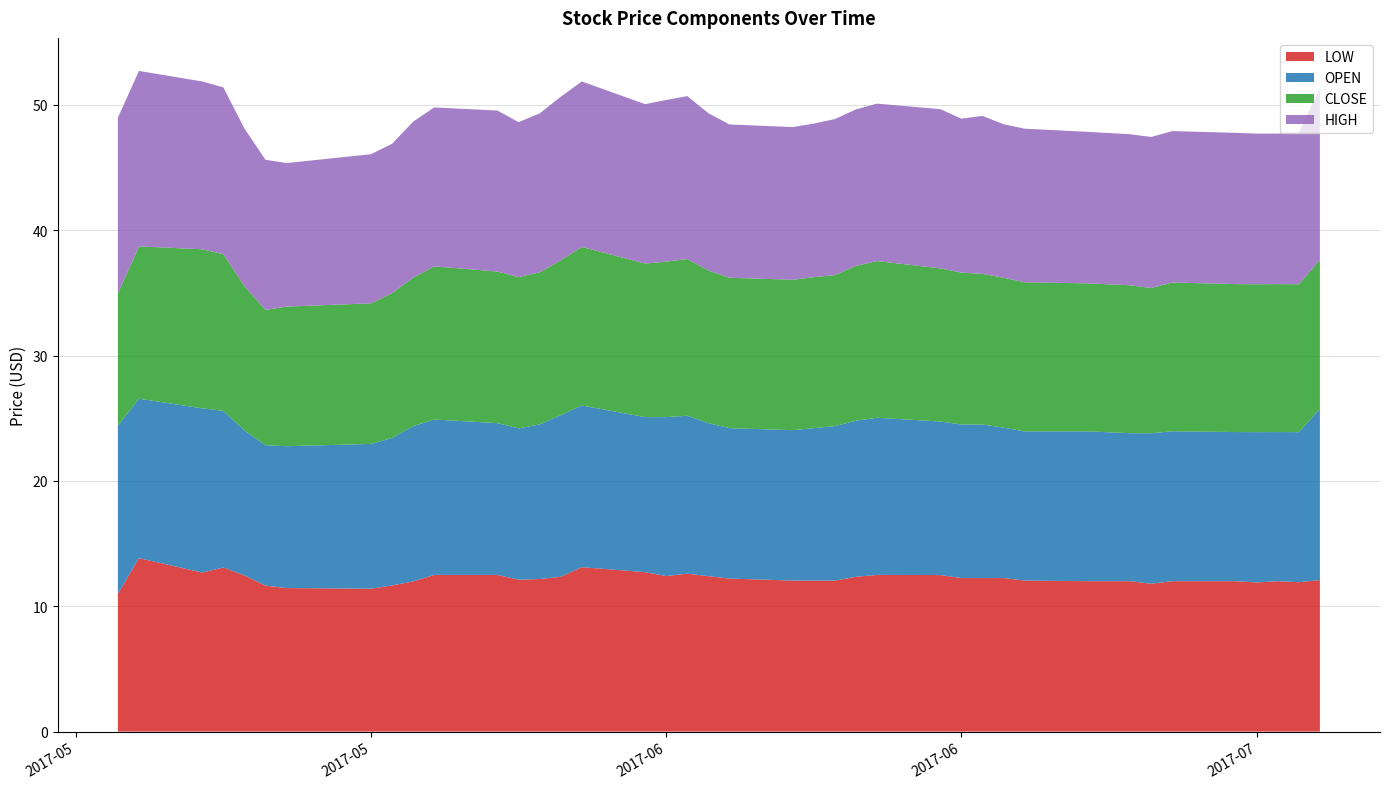

Reading left to right, what are all the values shown in this chart?

LOW: 11.0	13.8	12.7	13.1	12.5	11.6	11.4	11.4	11.7	12.0	12.5	12.5	12.1	12.2	12.4	13.1	12.7	12.4	12.6	12.4	12.2	12.1	12.1	12.1	12.4	12.5	12.5	12.2	12.2	12.2	12.1	12.0	12.0	11.8	12.0	12.0	11.9	12.0	11.9	12.1
OPEN: 13.4	12.7	13.1	12.5	11.6	11.2	11.3	11.6	11.8	12.4	12.4	12.1	12.1	12.3	12.9	12.9	12.4	12.7	12.6	12.2	12.0	12.0	12.2	12.3	12.5	12.5	12.2	12.2	12.2	12.0	11.9	11.9	11.8	12.0	12.0	11.9	12.0	11.9	12.0	13.7
CLOSE: 10.6	12.2	12.7	12.5	11.5	10.8	11.1	11.2	11.6	11.9	12.2	12.1	12.1	12.1	12.4	12.6	12.2	12.4	12.5	12.2	12.0	12.0	12.1	12.1	12.4	12.5	12.2	12.1	12.0	12.0	11.9	11.8	11.8	11.6	11.9	11.8	11.8	11.8	11.8	11.9
HIGH: 14.0	14.0	13.4	13.3	12.6	12.0	11.4	11.9	11.9	12.4	12.7	12.9	12.4	12.7	13.1	13.2	12.7	12.9	13.0	12.6	12.2	12.2	12.2	12.4	12.5	12.6	12.7	12.3	12.6	12.2	12.2	12.1	12.1	12.1	12.1	12.1	12.0	12.0	12.1	13.7